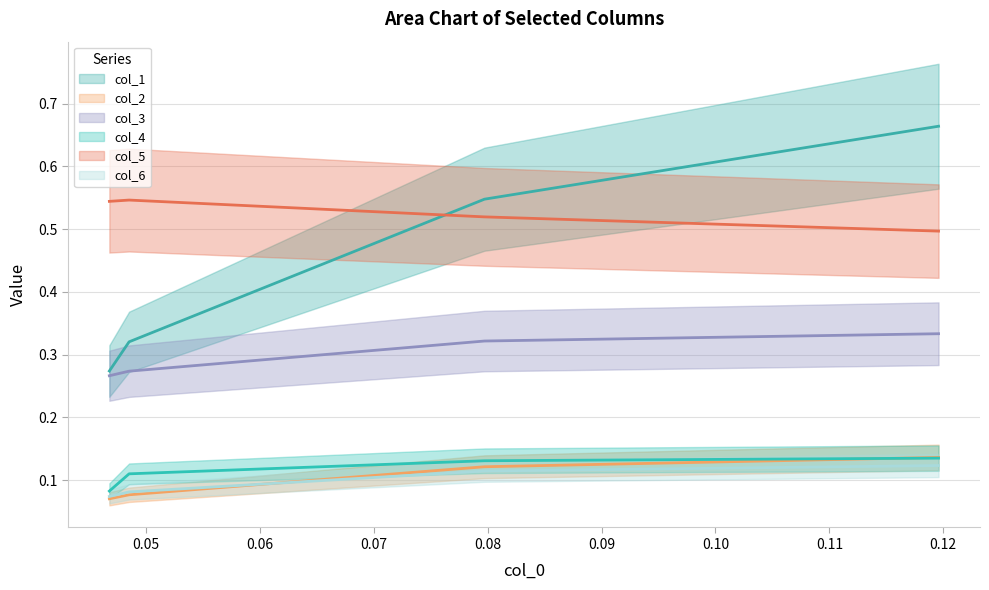

What is the approximate value of col_1 at col_0_4?

0.7